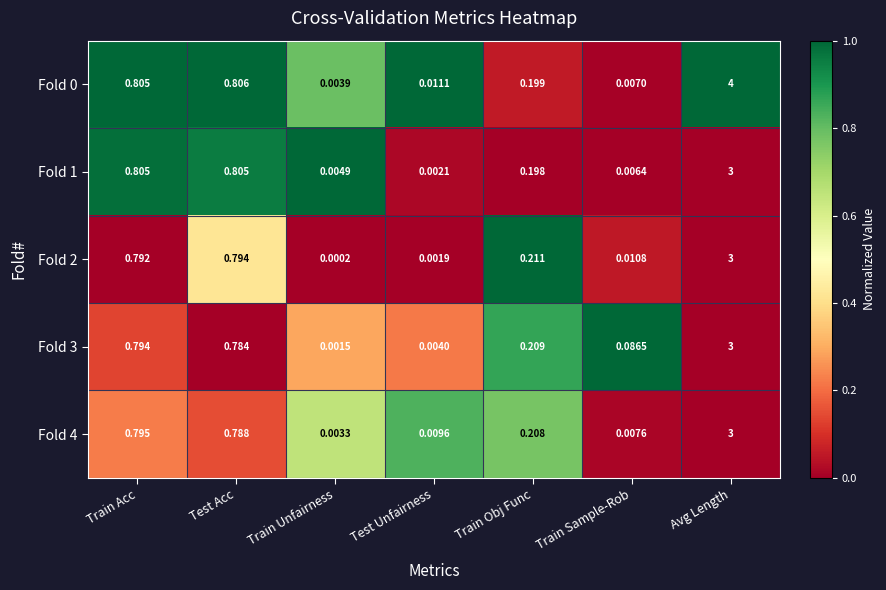

Which label corresponds to the smallest value in the chart?

Train Unfairness